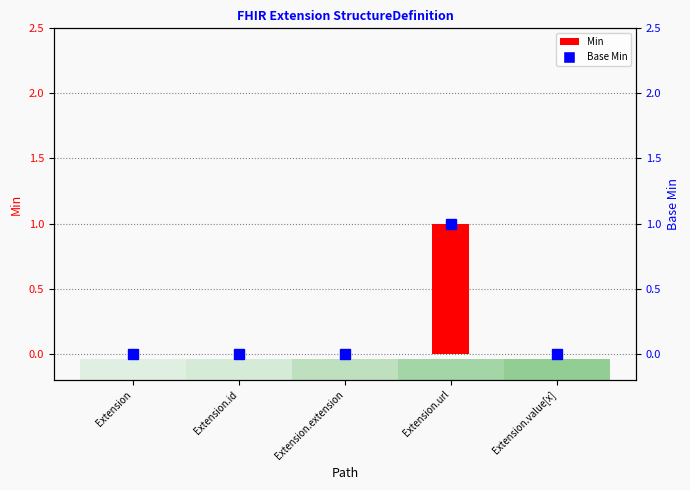

What is the label of the 2nd bar from the right?

Extension.url